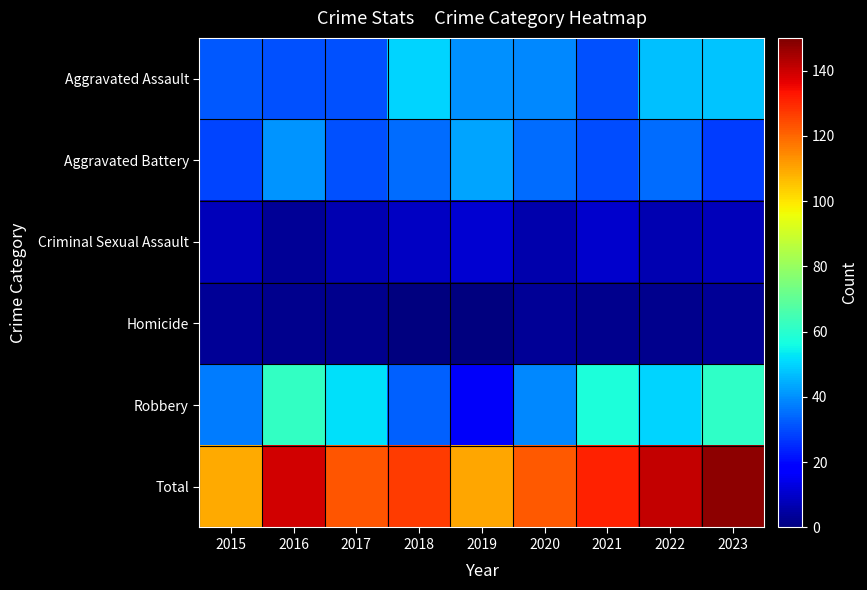

How many series are shown in this chart?

6